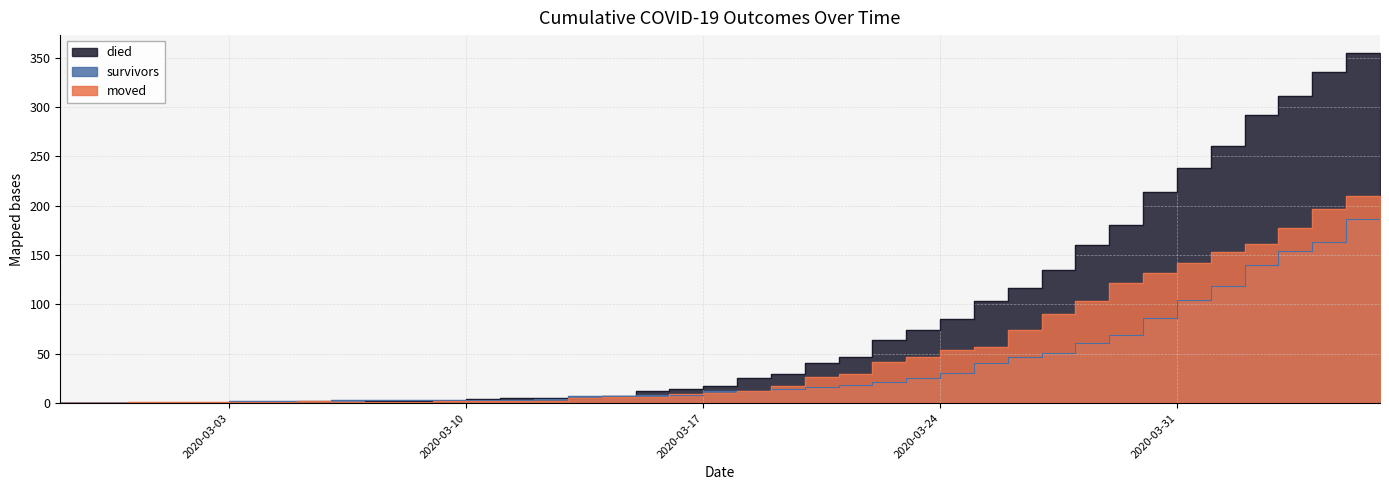

Reading left to right, what are all the values shown in this chart?

survivors: 0	0	0	0	0	0	2	2	2	3	3	3	3	3	3	4	7	7	8	8	12	12	14	16	18	21	25	31	41	47	51	61	69	86	104	119	140	154	163	187
died: 0	0	0	0	0	0	0	0	0	0	2	2	2	4	5	5	5	7	12	14	17	25	30	41	47	64	74	85	103	117	135	160	180	214	238	260	292	311	335	355
moved: 0	0	0	1	1	1	1	1	2	1	1	1	2	2	2	2	5	6	6	9	10	12	17	27	30	42	47	54	57	74	90	103	122	132	142	153	161	177	197	210